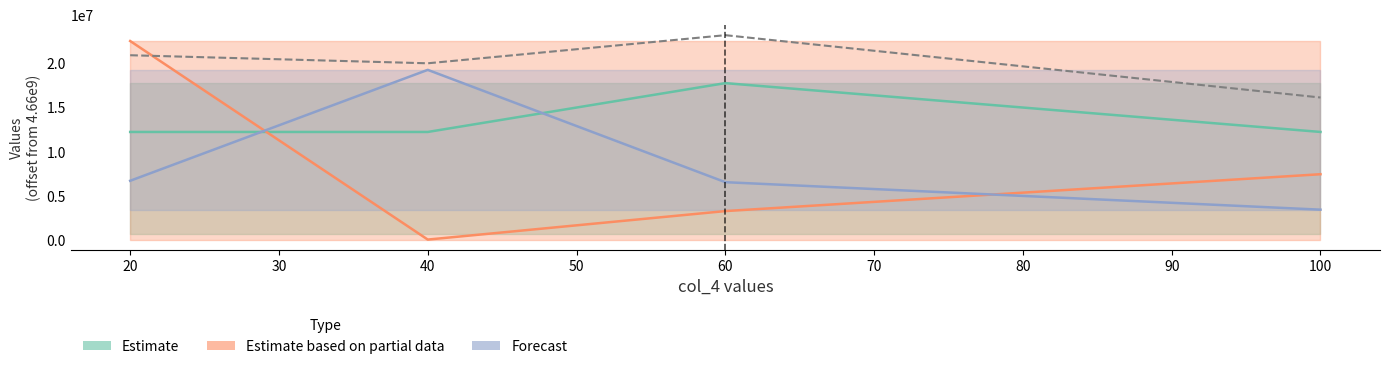

Between which two adjacent categories do col_7 and col_5 first intersect?

20 and 40